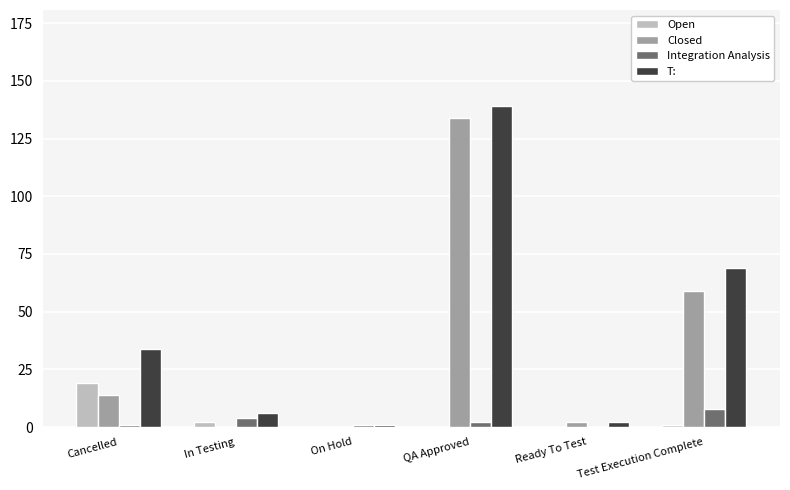

At which category does the chart reach its peak across all series?

QA Approved